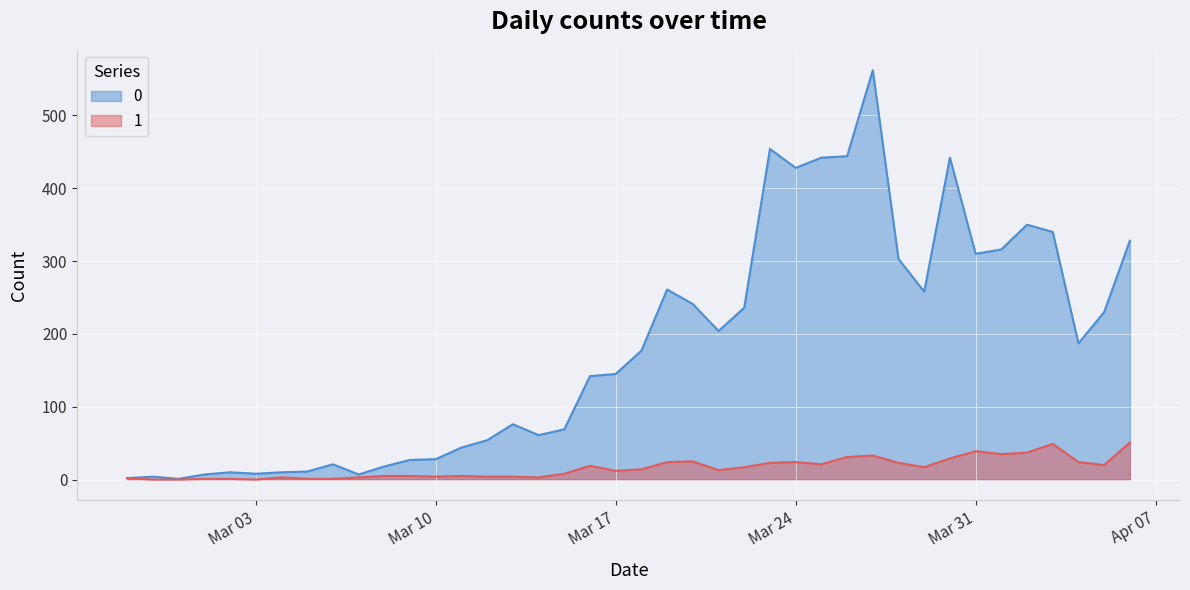

Is the value of 1 at 2020-02-29 greater than the value of 0 at 2020-03-22?

No